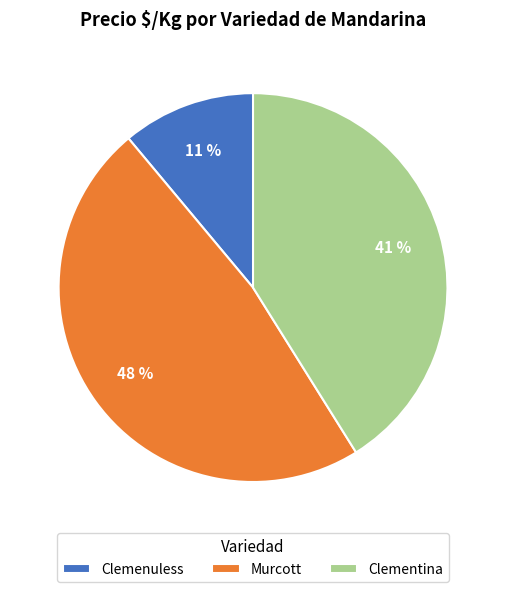

Rank the categories by value from lowest to highest.

Clemenuless, Clementina, Murcott